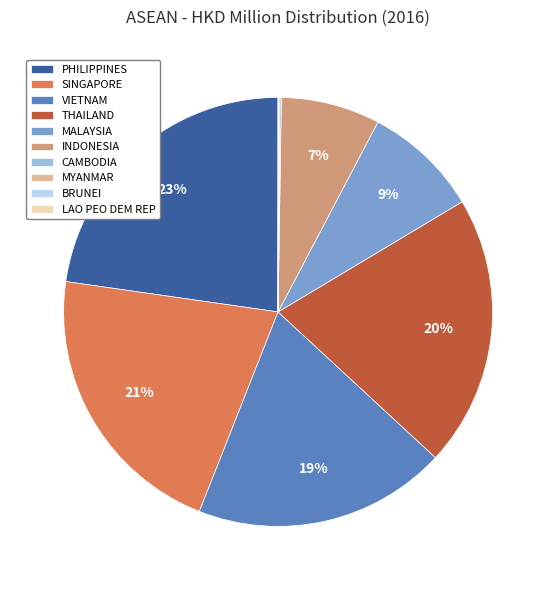

To the nearest percent, what is the average slice percentage?

10%